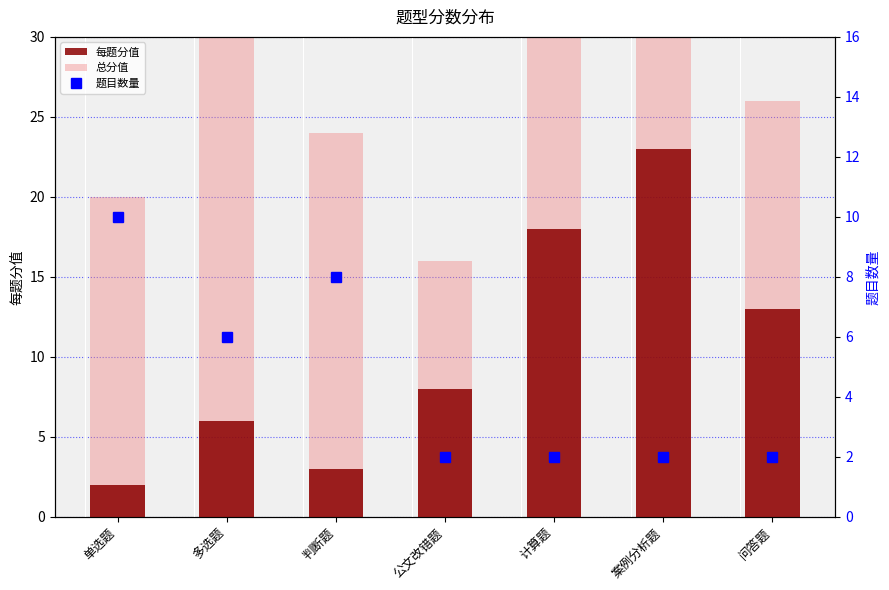

Reading left to right, transcribe all the data shown in this chart.

每题分值: 单选题=2	多选题=6	判断题=3	公文改错题=8	计算题=18	案例分析题=23	问答题=13
总分值: 单选题=20	多选题=36	判断题=24	公文改错题=16	计算题=36	案例分析题=46	问答题=26
题目数量: 单选题=10	多选题=6	判断题=8	公文改错题=2	计算题=2	案例分析题=2	问答题=2